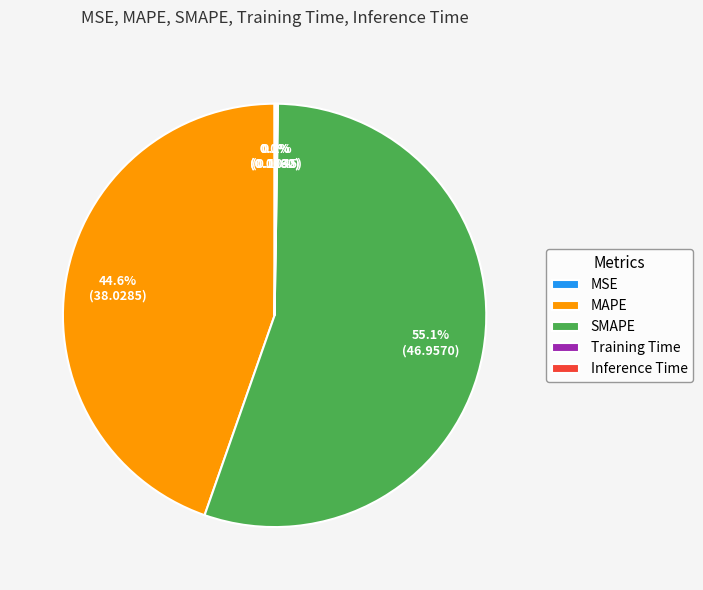

Which category has the biggest portion of the pie?

SMAPE